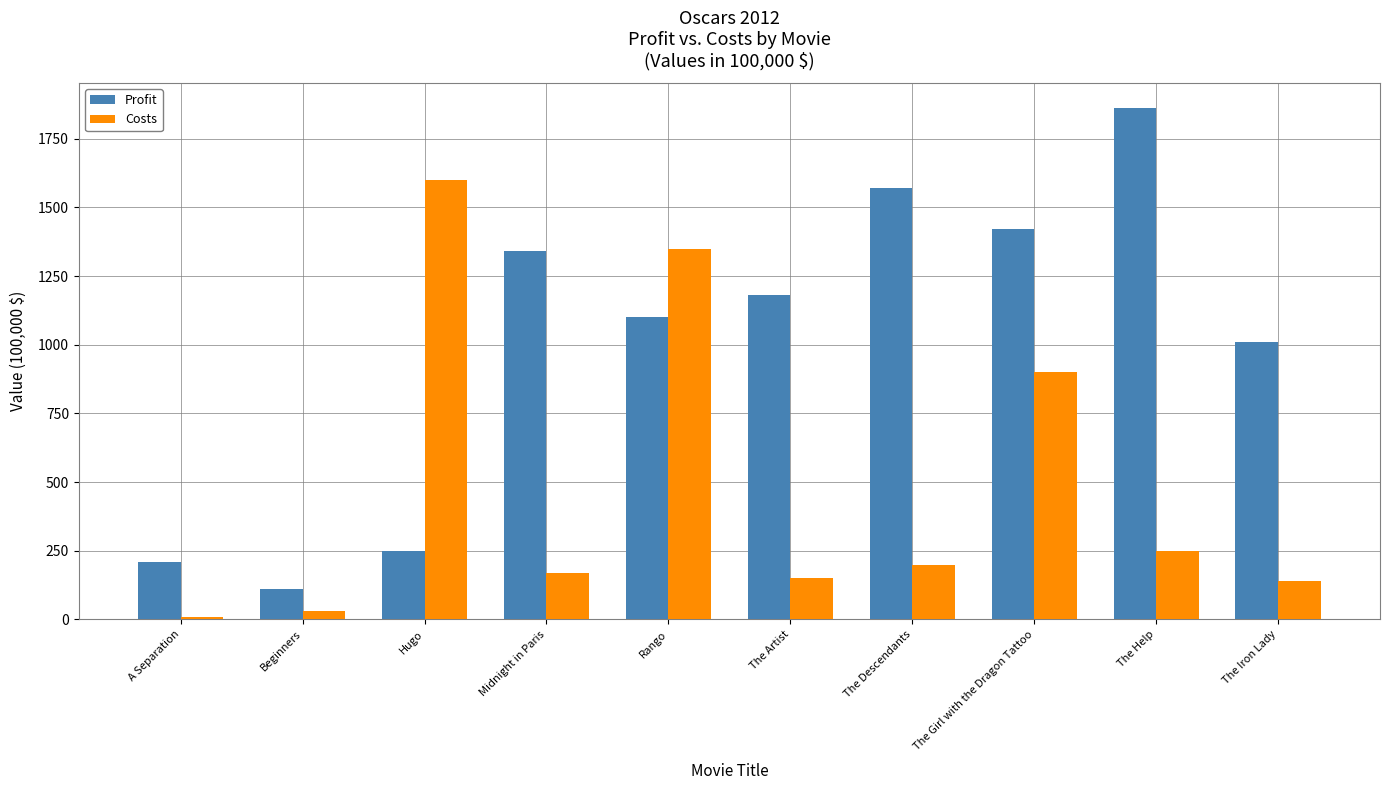

The Costs series shows 200 at The Descendants. True or false?

True